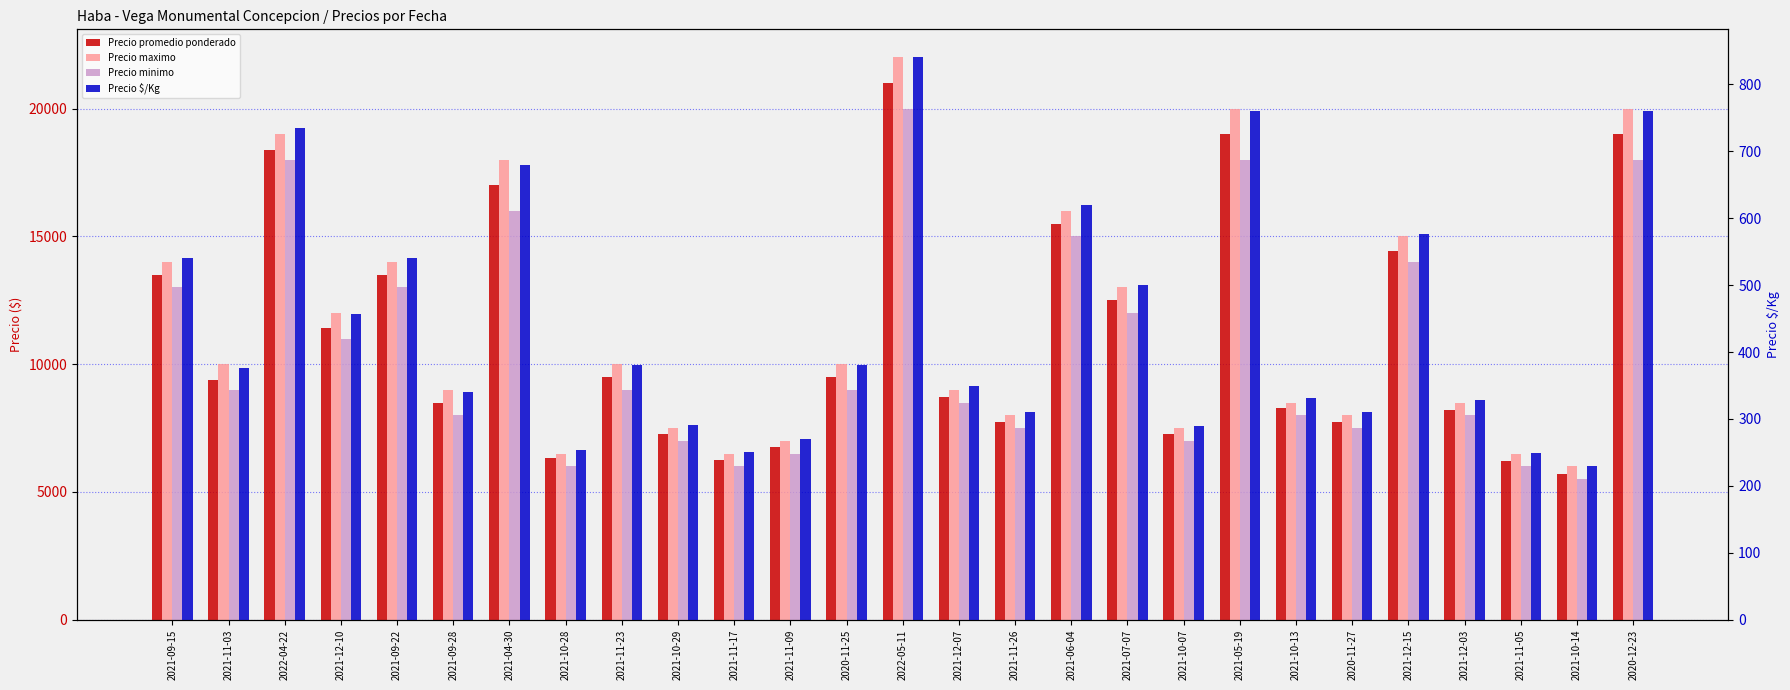

What is the sum of all Precio promedio ponderado values?

298652